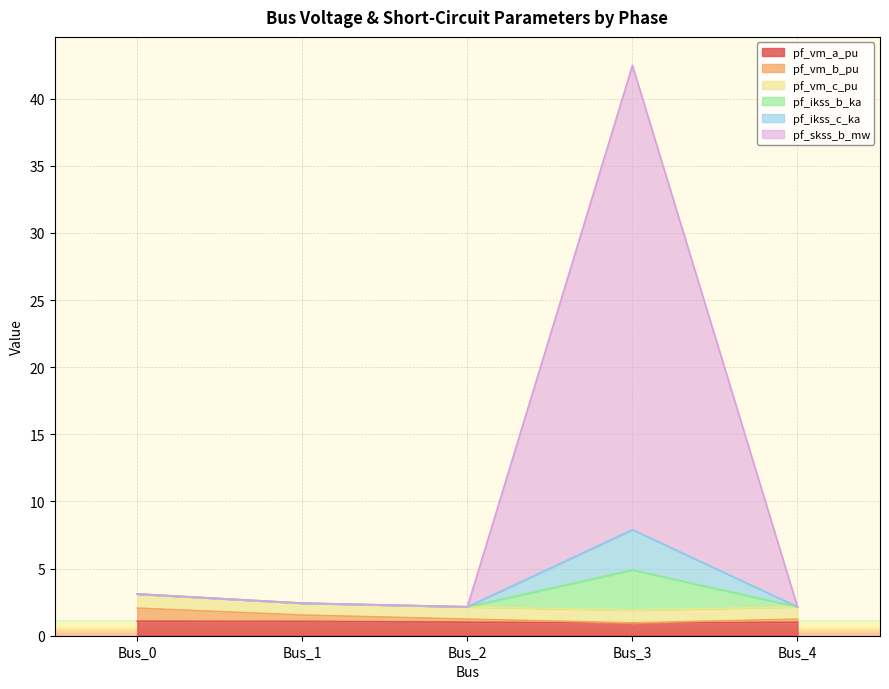

What is the lowest value of the pf_ikss_c_ka series?

2.2